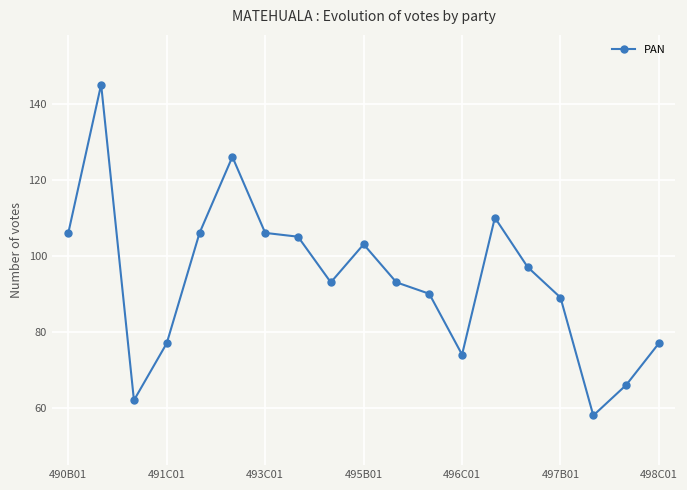

What is the difference between the second highest and minimum values?

68